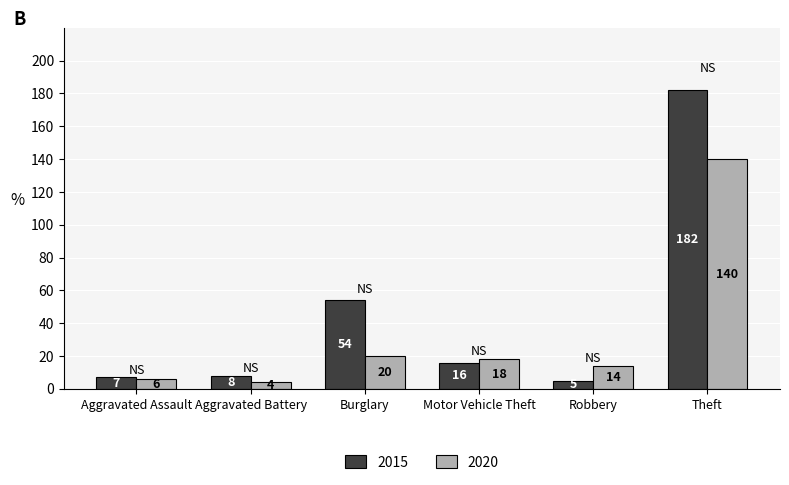

What is the difference between the second highest and second lowest values in the 2015 series?

47